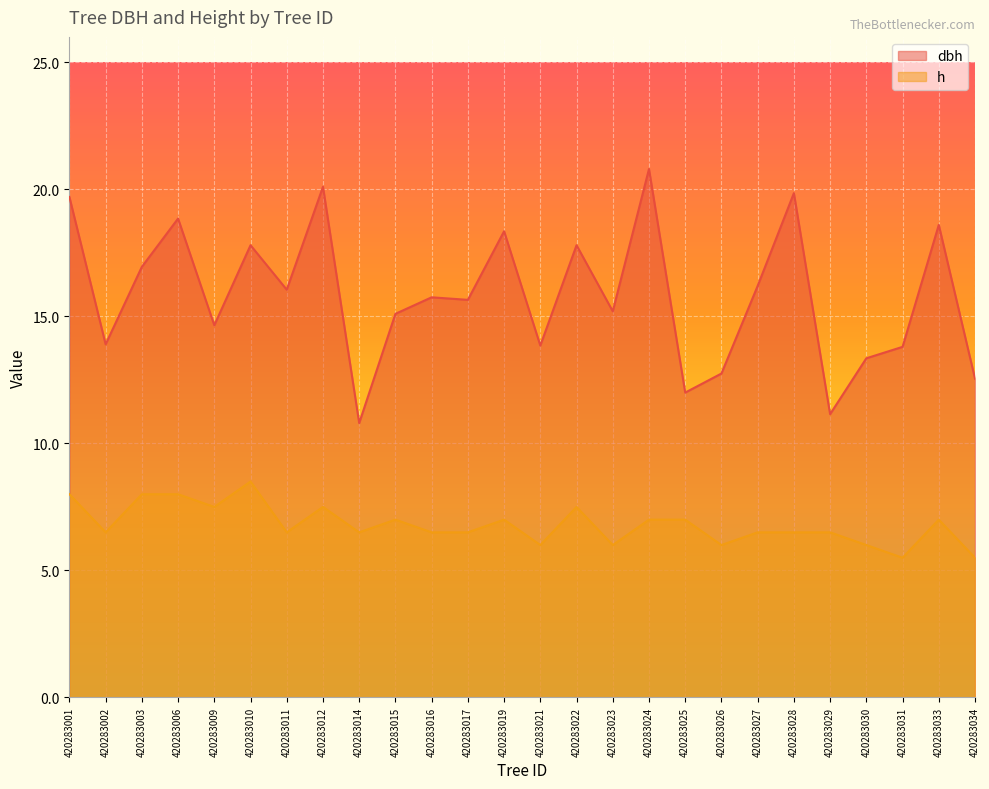

Rank the series by their maximum value, from highest to lowest.

dbh, h